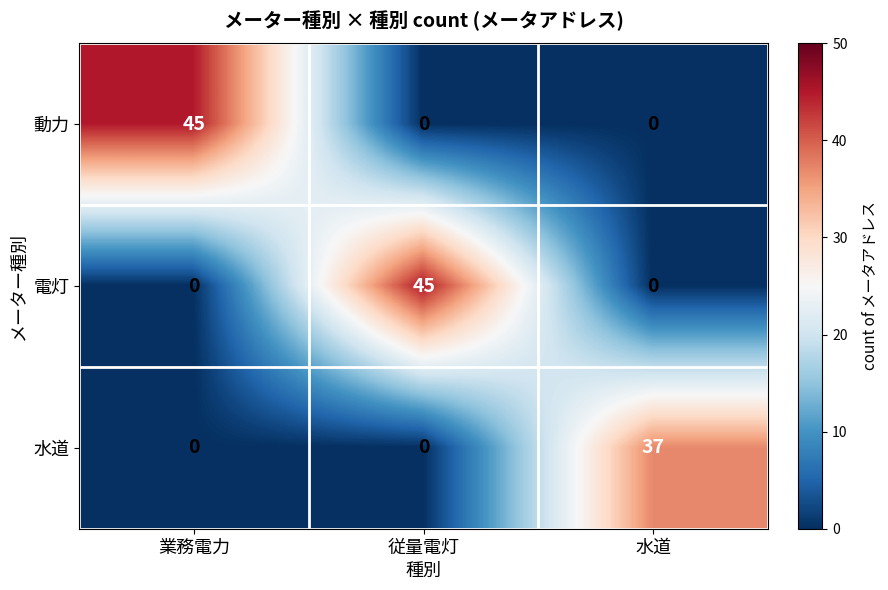

Is it true that 水道 equals 25 at 水道?

False